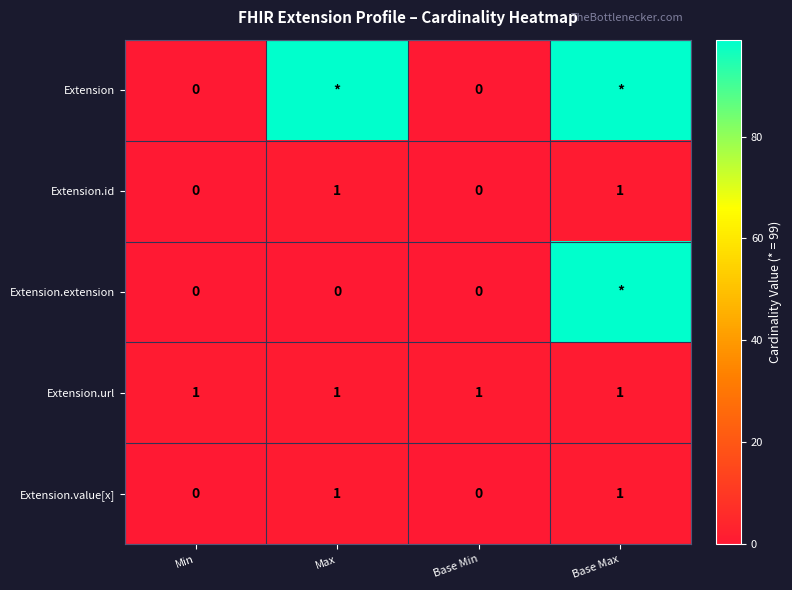

Count the Extension.id values in the range 0 to 1.

4